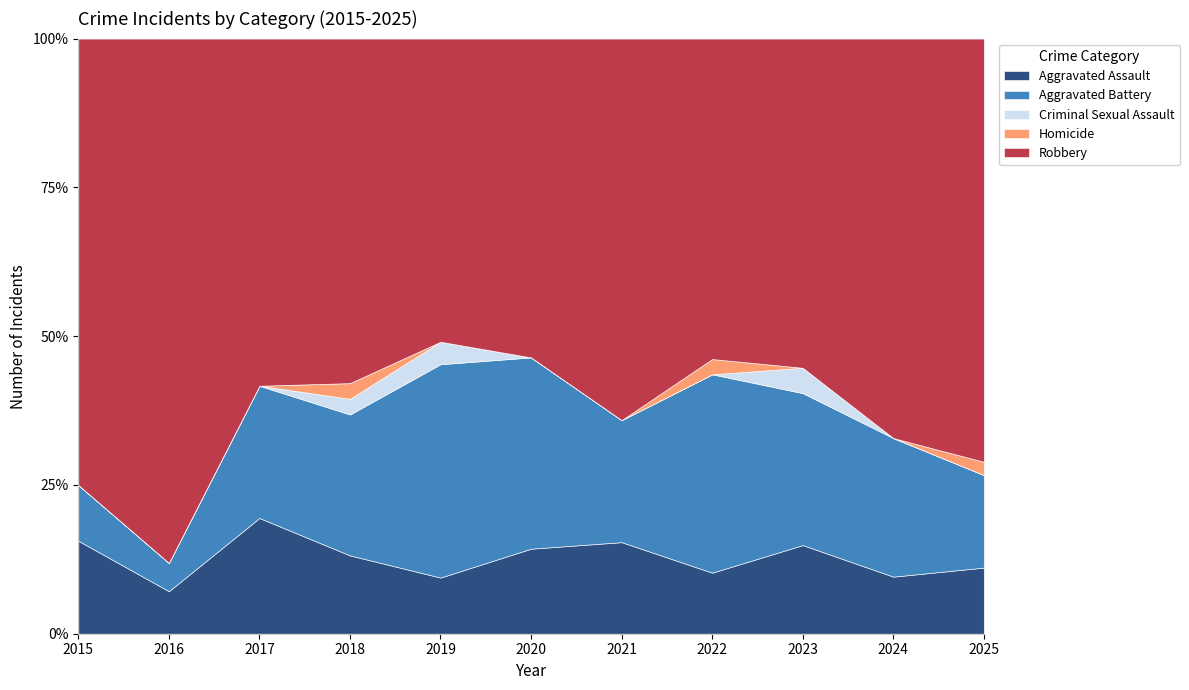

True or false: Aggravated Assault has a value of 10 at 2024.

False